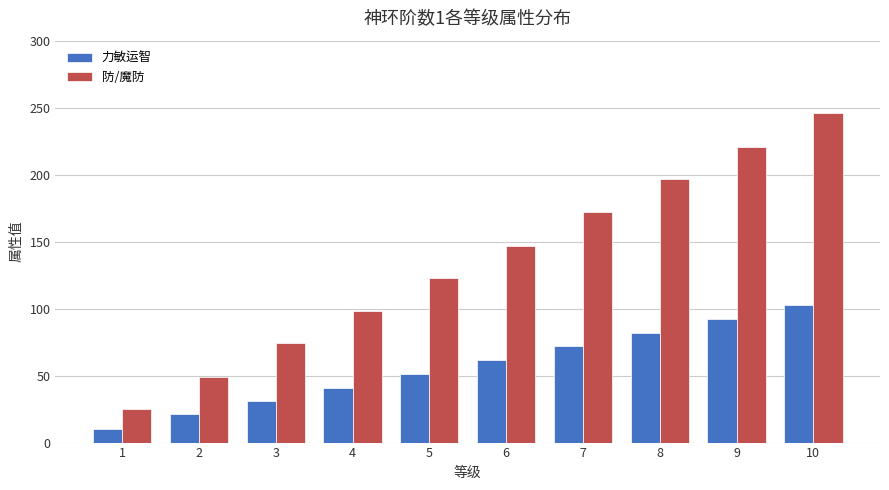

Which category has the highest value across all series?

10